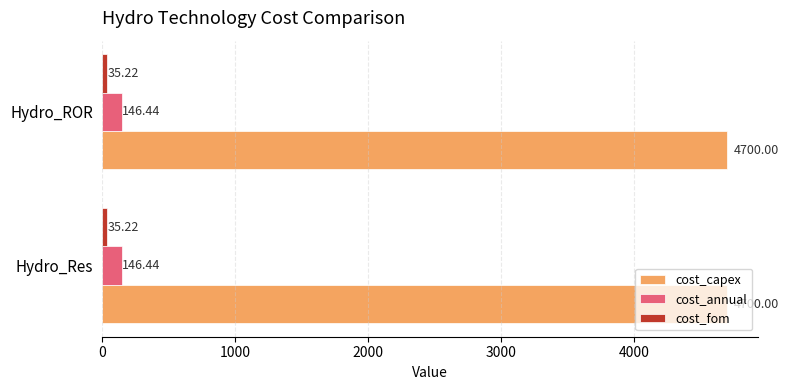

What is the spread (max minus min) of values at Hydro_Res?

4664.8